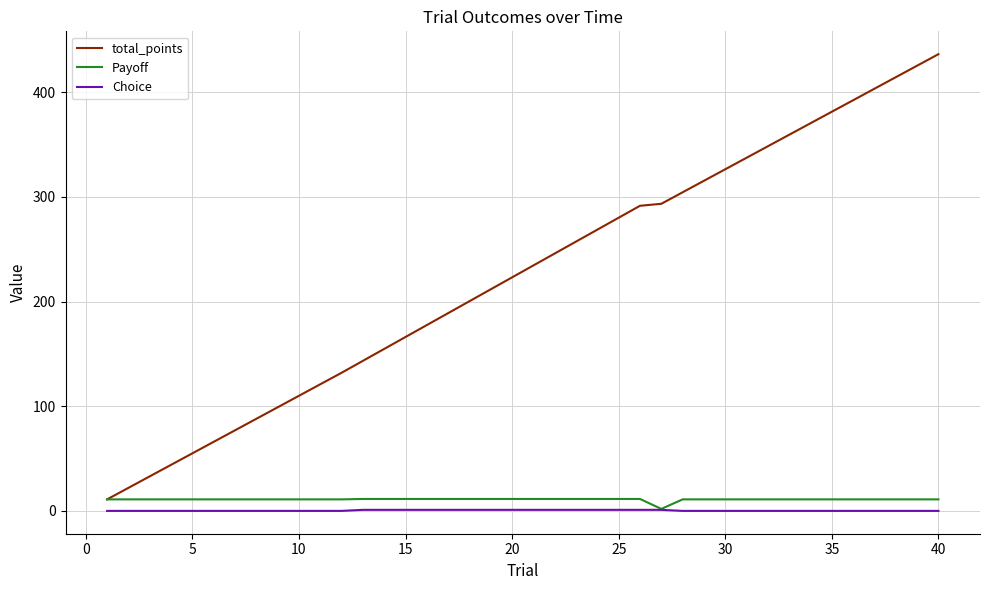

True or false: Choice and total_points intersect in this chart.

False